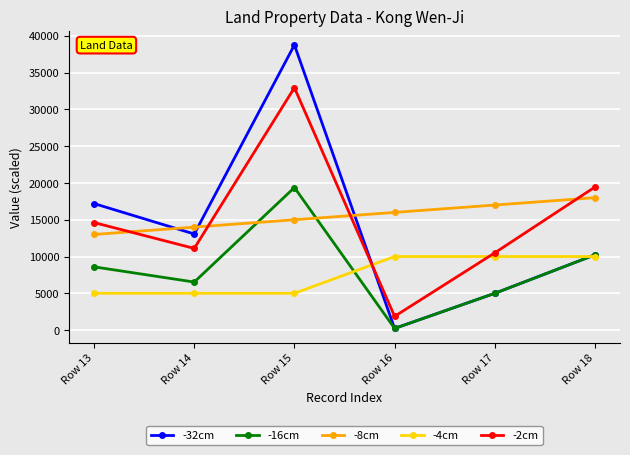

What is the difference between the maximum and minimum values in the -2cm series?

31076.4